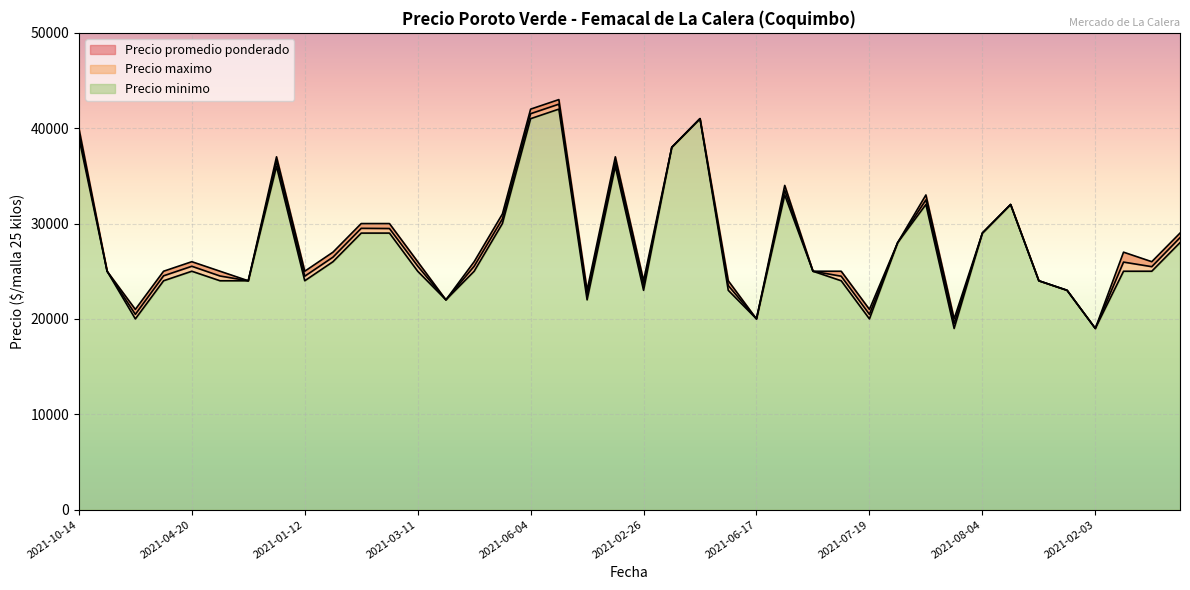

The value of Precio promedio ponderado at 2021-01-07 is 24500. True or false?

True